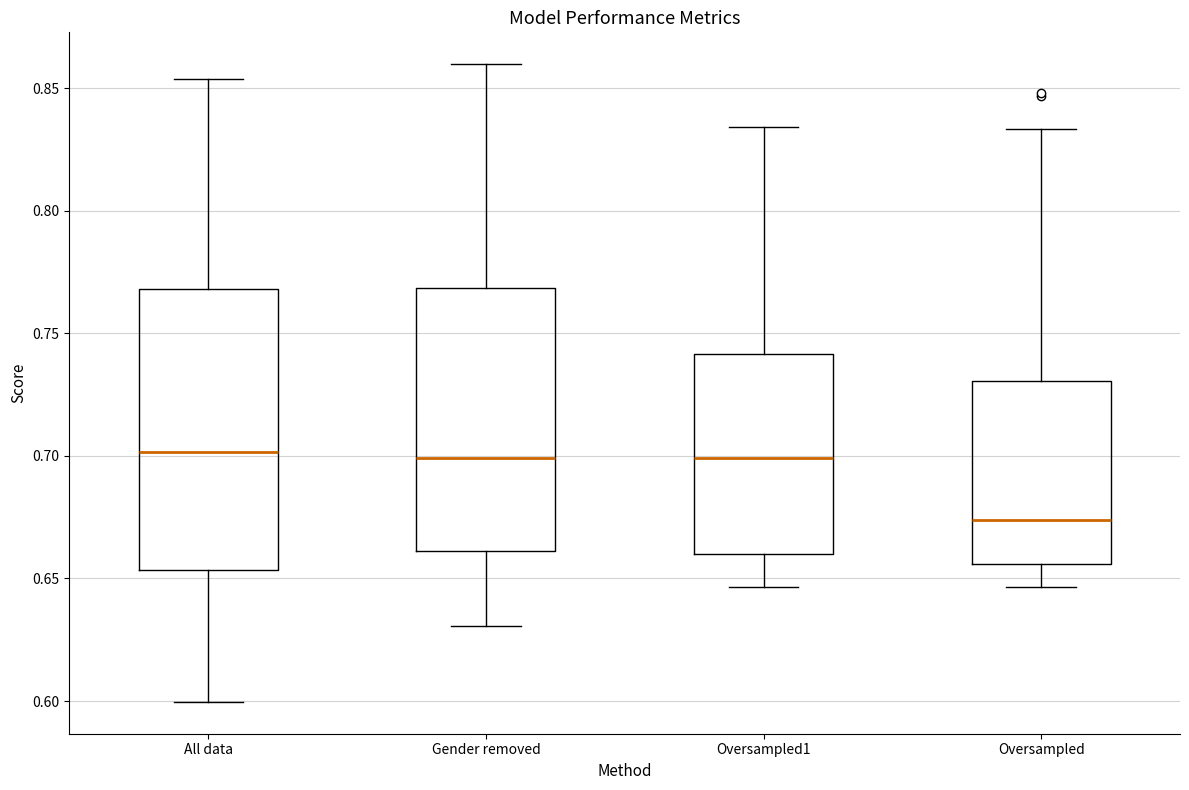

Reading left to right, transcribe this box plot: for each box, give where its median line is, the range the box spans, and where its two whiskers end, as read against the y-axis. The values are not printed on the chart, so give them approximately, as read against the axis.

All data: median 0.700, box 0.655 to 0.770, whiskers 0.600 to 0.855
Gender removed: median 0.700, box 0.660 to 0.770, whiskers 0.630 to 0.860
Oversampled1: median 0.700, box 0.660 to 0.740, whiskers 0.645 to 0.835
Oversampled: median 0.675, box 0.655 to 0.730, whiskers 0.645 to 0.835